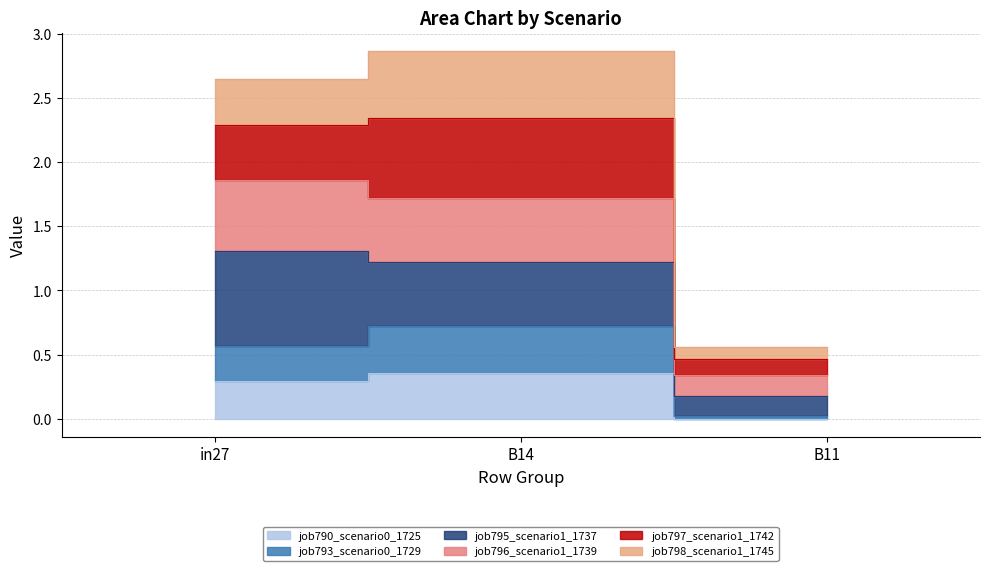

What position from the right is B14?

2